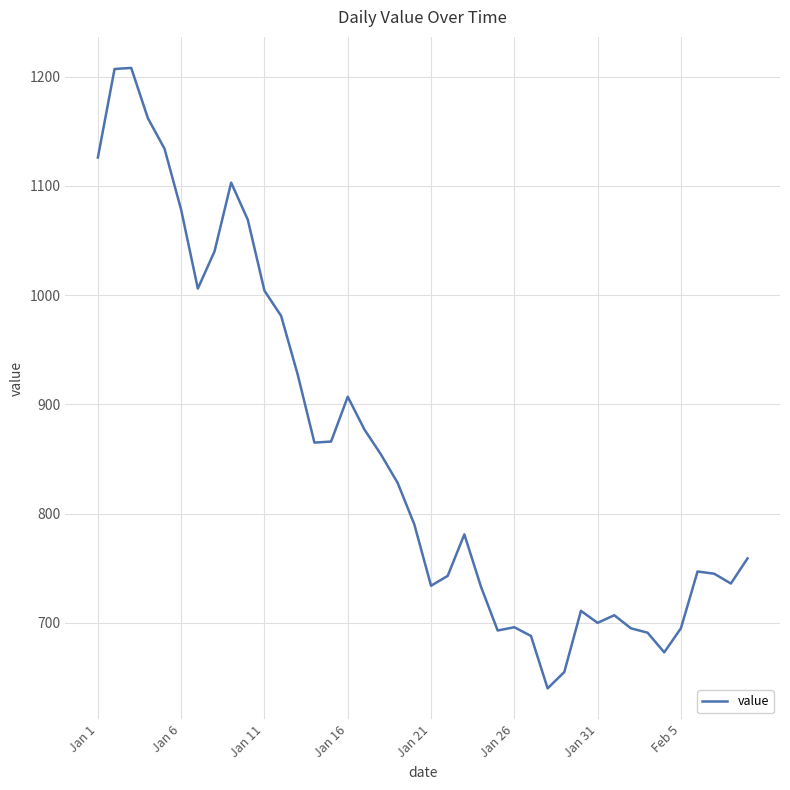

What is the smallest value displayed?

640